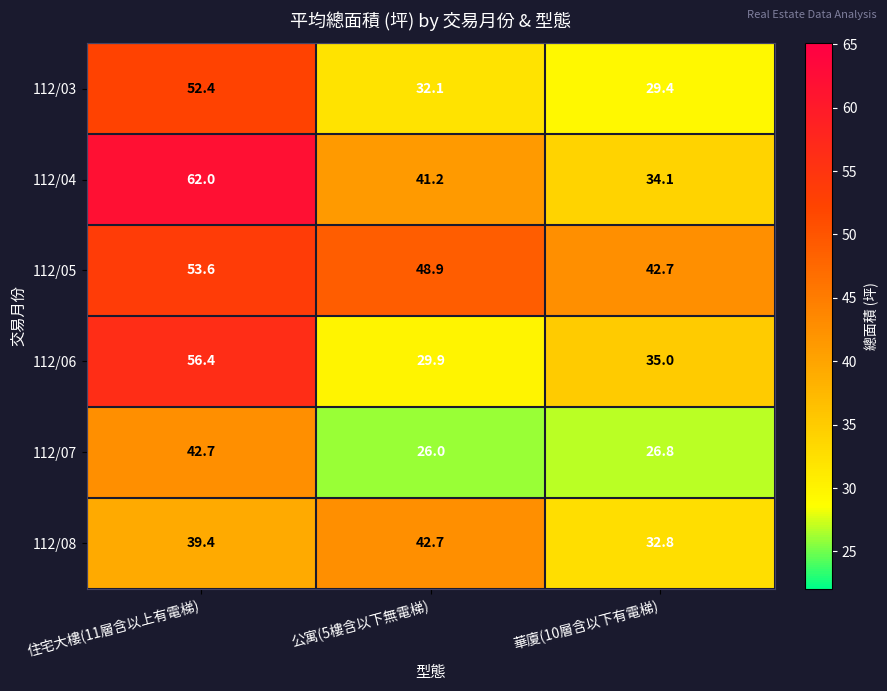

Is it true that 112/06 equals 29.9 at 公寓(5樓含以下無電梯)?

True